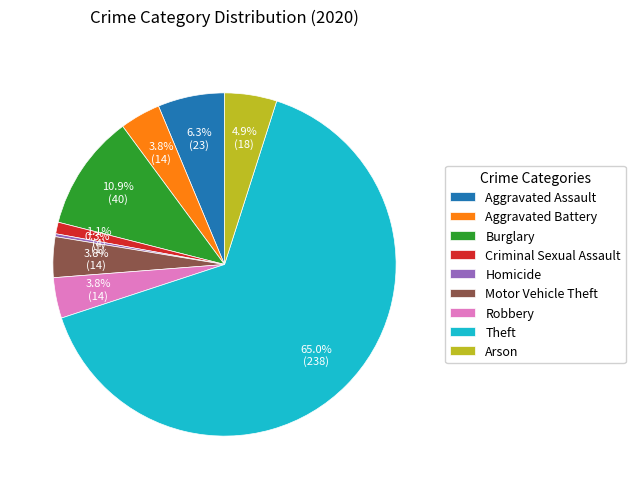

What is the majority slice?

Theft